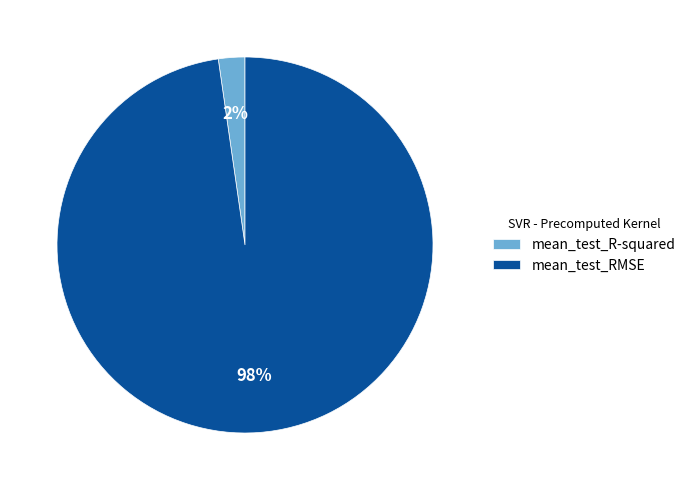

What is the largest slice in the pie chart?

mean_test_RMSE